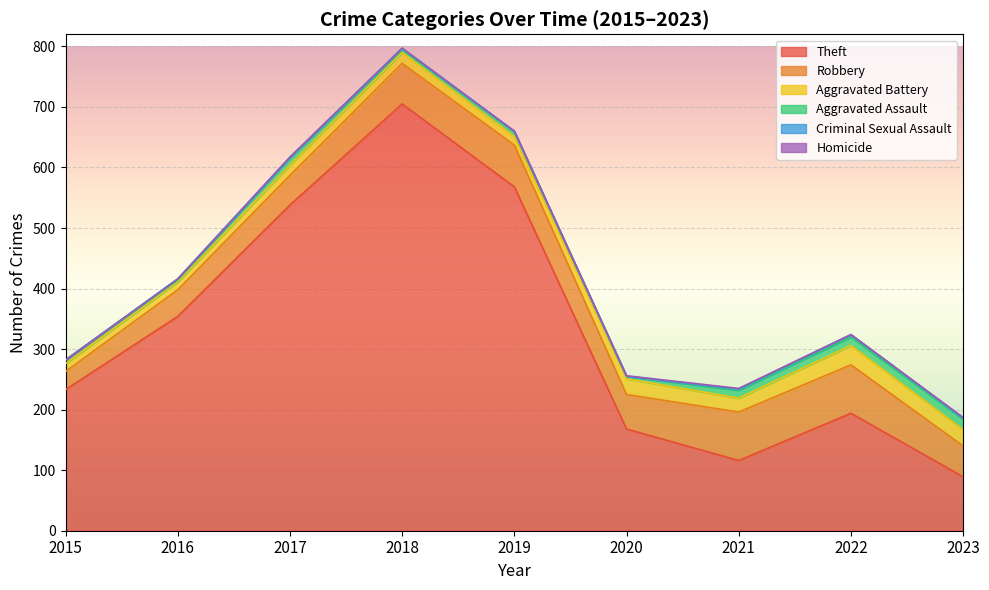

True or false: Robbery and Aggravated Assault cross at least once.

False